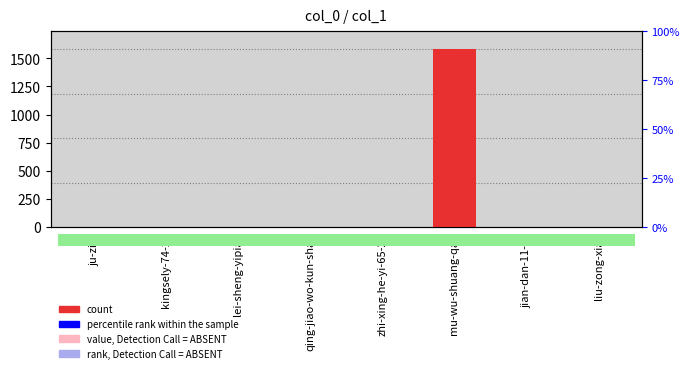

True or false: the data shows 2 at qing-jiao-wo-kun-shao.

True